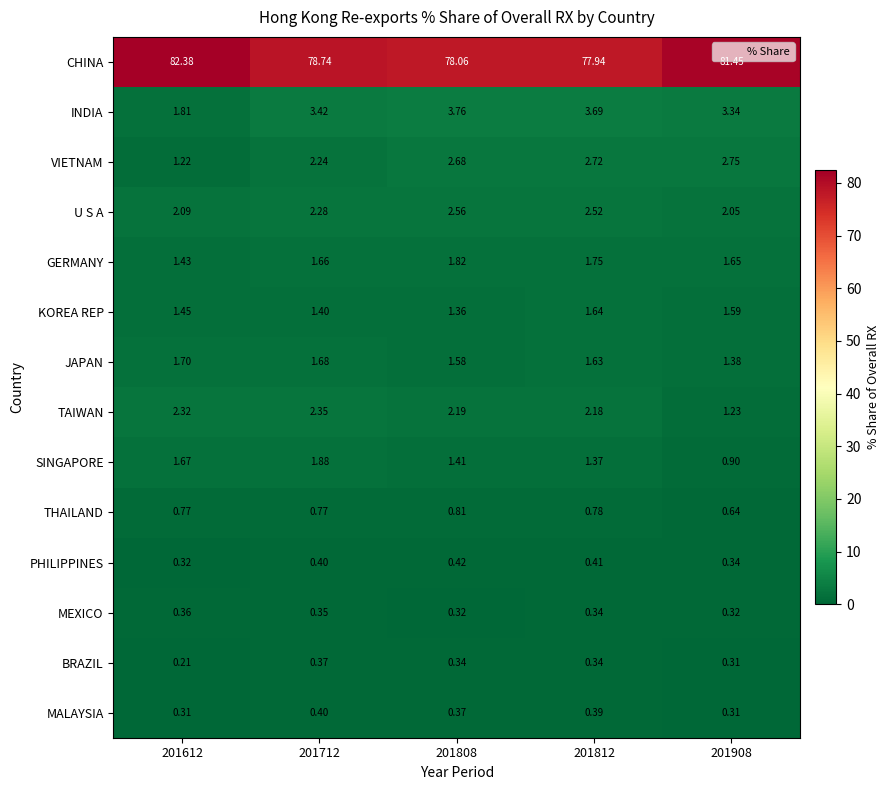

Which label corresponds to the largest value in the chart?

201612